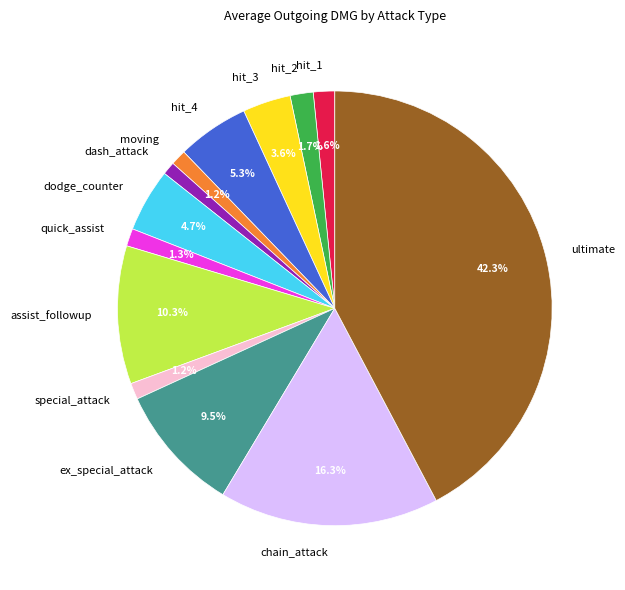

Combined, what portion of the pie is quick_assist and ultimate?

43.6%